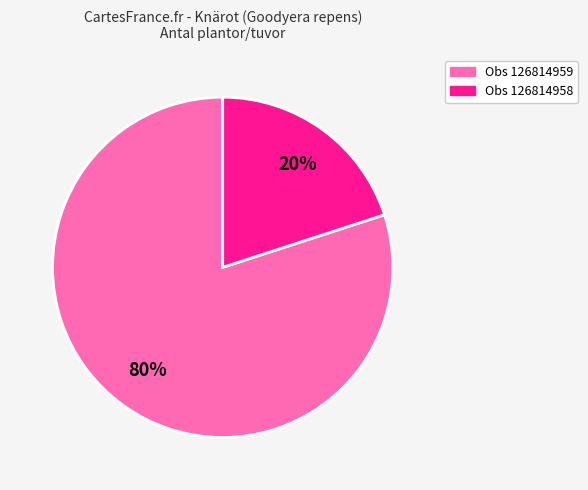

To the nearest percent, what is the difference between the largest and smallest slice percentages?

60%